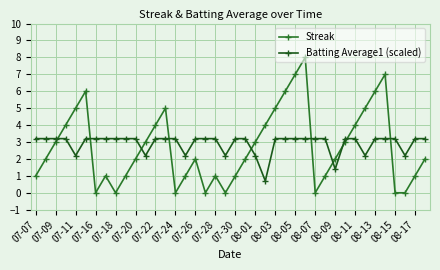

How many data points does each series have?

40